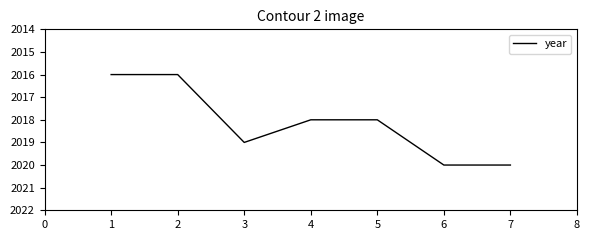

What is the greatest value displayed?

2020